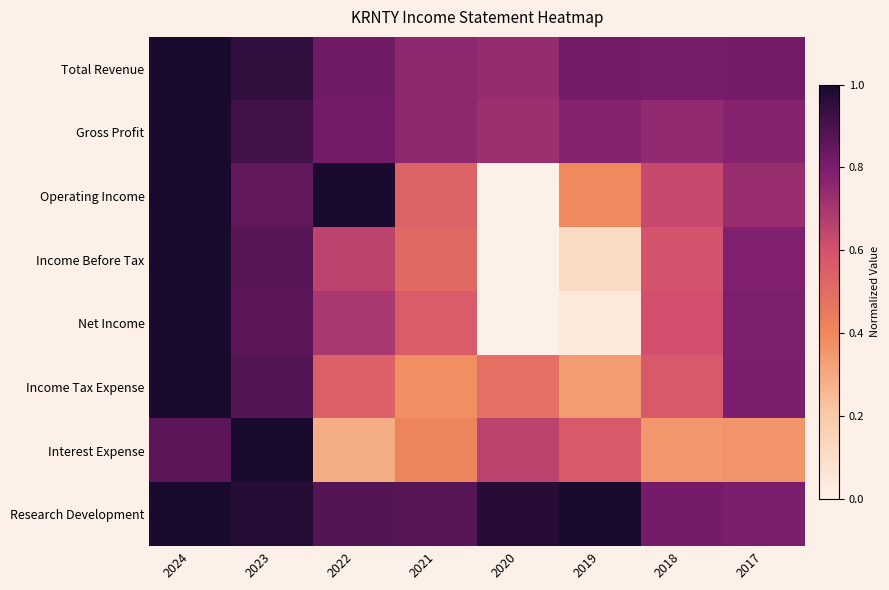

What is the difference between the highest and lowest values at 2023?

0.2